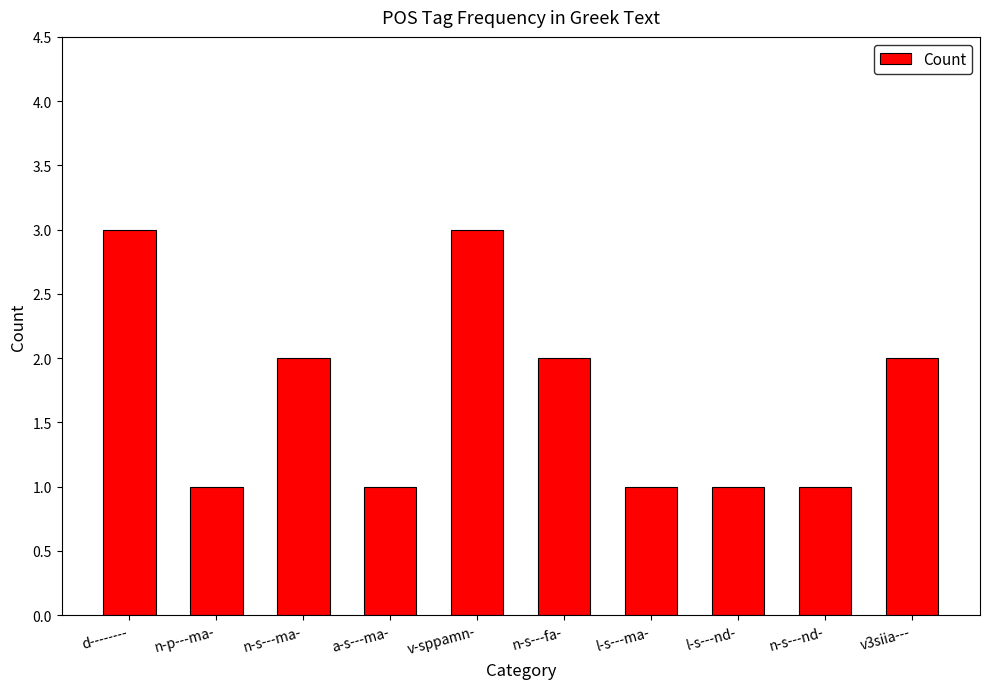

The value at v3siia--- is 1. True or false?

False